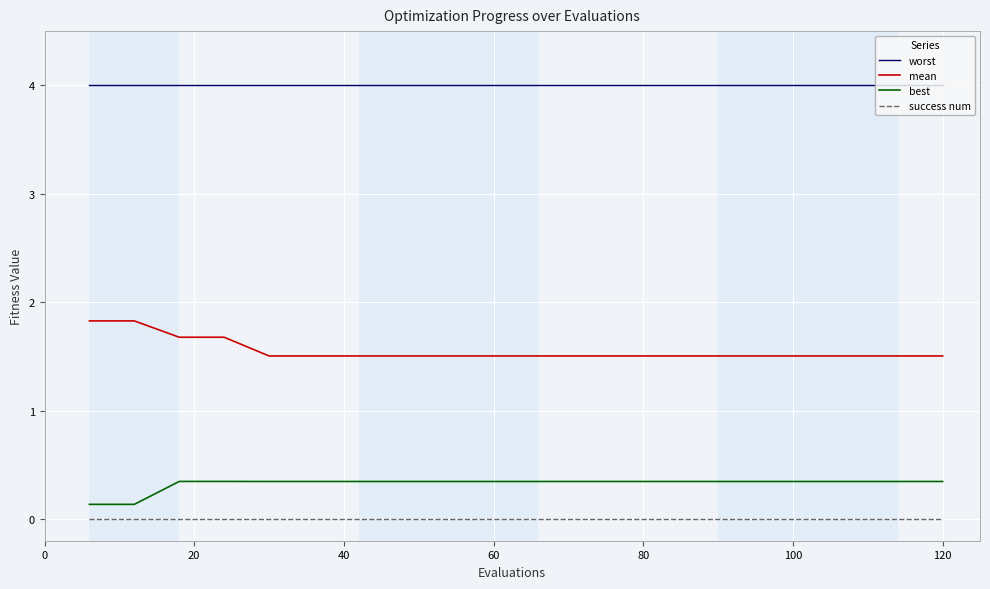

What are all the series names shown in the legend?

worst, mean, best, success num